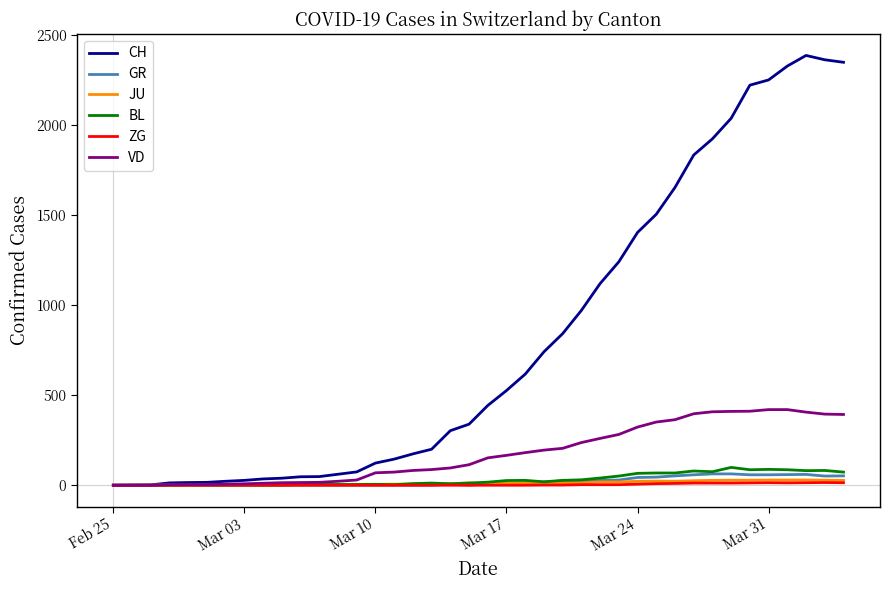

Which series has the largest range (max minus min)?

CH